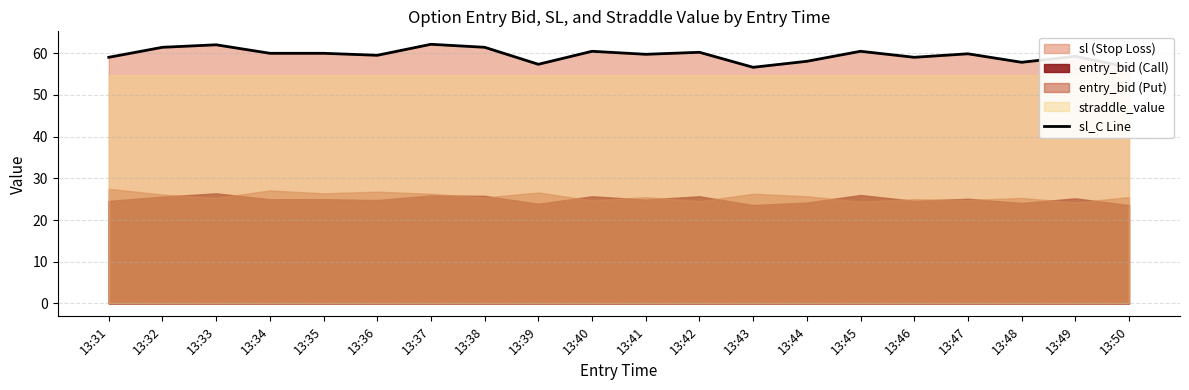

How many data points are less than 59?

5